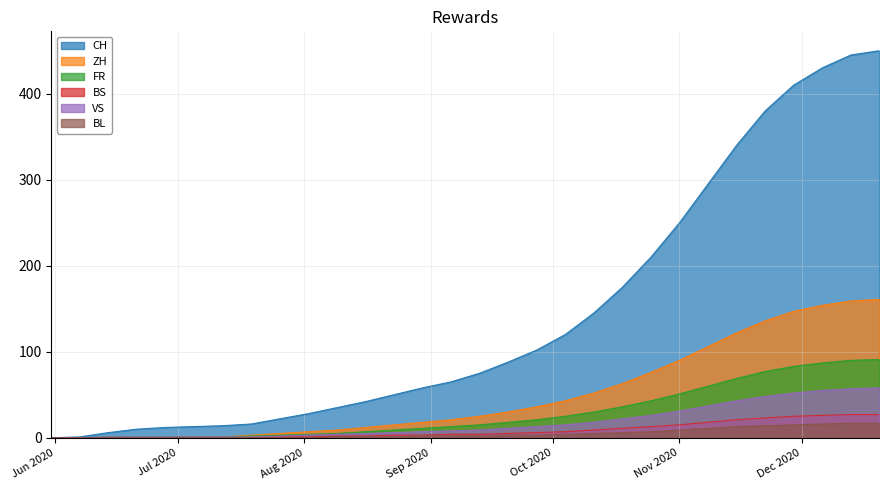

What position from the left is 2020-08-02?

10